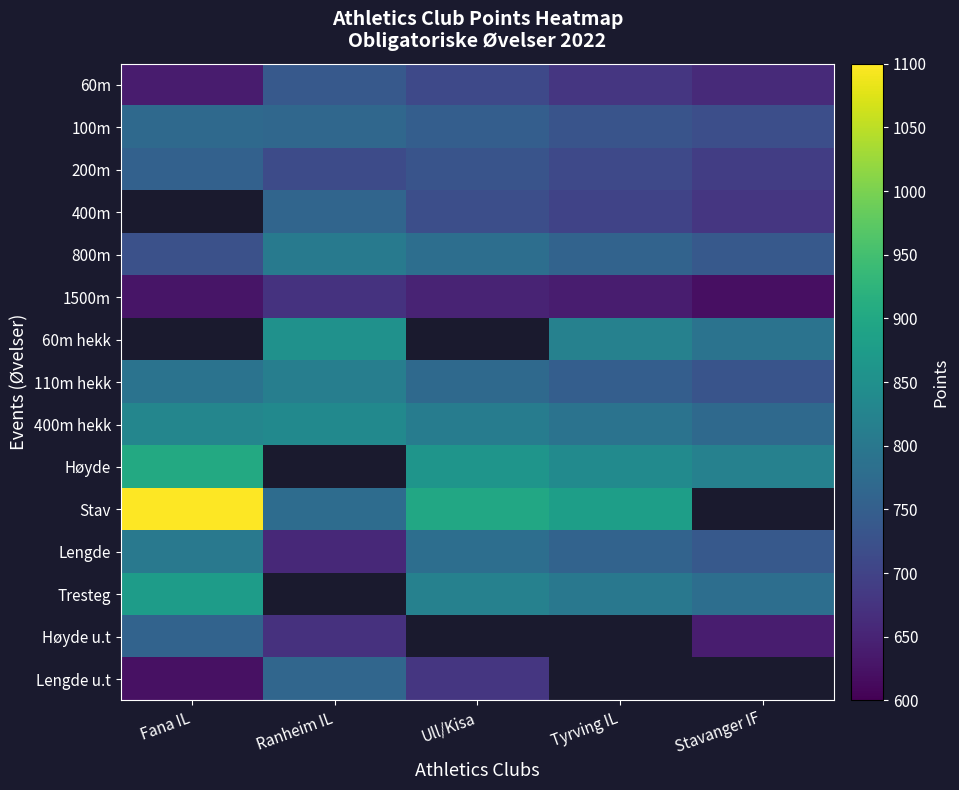

What is the difference between the 60m values at Tyrving IL and Ranheim IL?

60.0